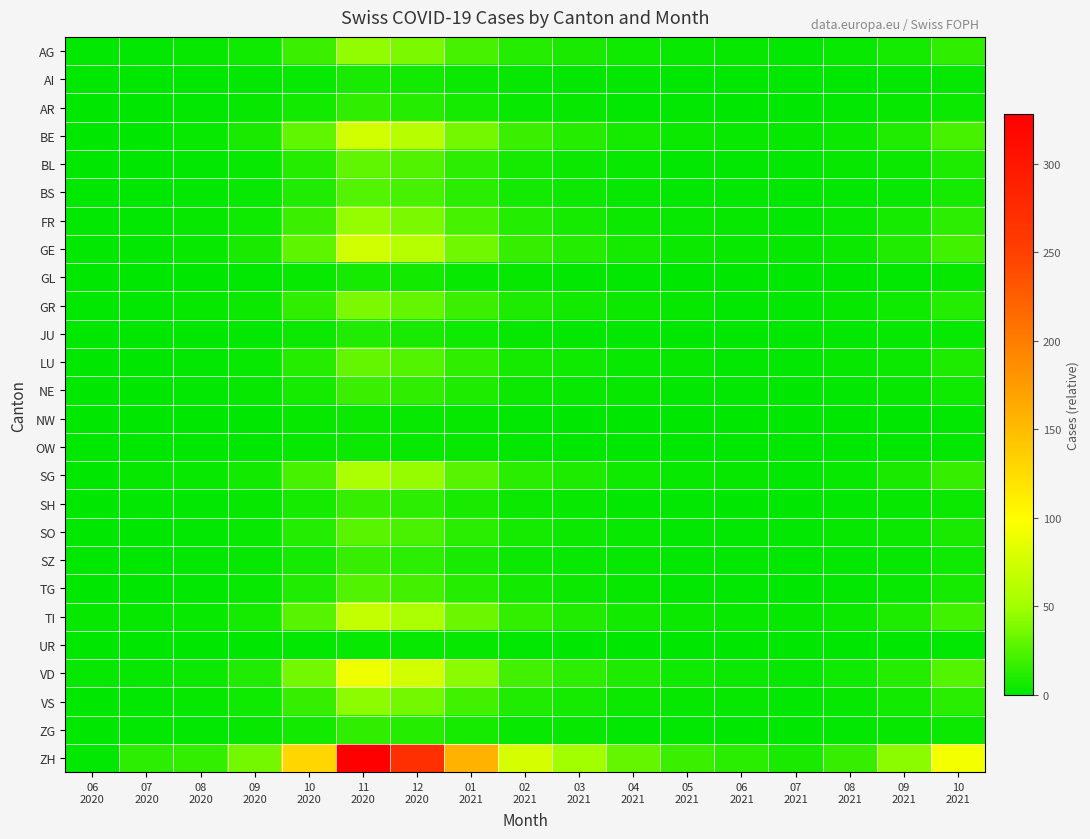

Reading left to right, what are all the values shown in this chart?

AG: 06
2020=1	07
2020=1	08
2020=2	09
2020=5	10
2020=18	11
2020=45	12
2020=38	01
2021=22	02
2021=12	03
2021=8	04
2021=5	05
2021=3	06
2021=2	07
2021=1	08
2021=3	09
2021=7	10
2021=15
AI: 06
2020=0	07
2020=0	08
2020=0	09
2020=1	10
2020=3	11
2020=8	12
2020=6	01
2021=4	02
2021=2	03
2021=1	04
2021=1	05
2021=0	06
2021=0	07
2021=0	08
2021=0	09
2021=1	10
2021=2
AR: 06
2020=0	07
2020=0	08
2020=1	09
2020=2	10
2020=6	11
2020=15	12
2020=12	01
2021=7	02
2021=3	03
2021=2	04
2021=1	05
2021=1	06
2021=0	07
2021=0	08
2021=1	09
2021=2	10
2021=4
BE: 06
2020=0	07
2020=0	08
2020=3	09
2020=8	10
2020=30	11
2020=75	12
2020=62	01
2021=36	02
2021=18	03
2021=12	04
2021=7	05
2021=4	06
2021=3	07
2021=2	08
2021=4	09
2021=10	10
2021=22
BL: 06
2020=0	07
2020=0	08
2020=1	09
2020=3	10
2020=12	11
2020=30	12
2020=25	01
2021=14	02
2021=7	03
2021=4	04
2021=3	05
2021=1	06
2021=1	07
2021=1	08
2021=2	09
2021=4	10
2021=9
BS: 06
2020=0	07
2020=0	08
2020=1	09
2020=3	10
2020=10	11
2020=26	12
2020=22	01
2021=13	02
2021=6	03
2021=4	04
2021=2	05
2021=1	06
2021=1	07
2021=0	08
2021=1	09
2021=3	10
2021=7
FR: 06
2020=1	07
2020=1	08
2020=2	09
2020=5	10
2020=18	11
2020=46	12
2020=38	01
2021=22	02
2021=11	03
2021=7	04
2021=4	05
2021=3	06
2021=2	07
2021=1	08
2021=3	09
2021=7	10
2021=14
GE: 06
2020=1	07
2020=1	08
2020=3	09
2020=8	10
2020=29	11
2020=74	12
2020=61	01
2021=35	02
2021=17	03
2021=11	04
2021=7	05
2021=4	06
2021=3	07
2021=2	08
2021=4	09
2021=10	10
2021=21
GL: 06
2020=0	07
2020=0	08
2020=0	09
2020=1	10
2020=3	11
2020=7	12
2020=6	01
2021=3	02
2021=2	03
2021=1	04
2021=1	05
2021=0	06
2021=0	07
2021=0	08
2021=0	09
2021=1	10
2021=2
GR: 06
2020=1	07
2020=1	08
2020=2	09
2020=4	10
2020=15	11
2020=38	12
2020=31	01
2021=18	02
2021=9	03
2021=6	04
2021=4	05
2021=2	06
2021=1	07
2021=1	08
2021=2	09
2021=5	10
2021=11
JU: 06
2020=0	07
2020=0	08
2020=0	09
2020=1	10
2020=4	11
2020=10	12
2020=8	01
2021=5	02
2021=2	03
2021=1	04
2021=1	05
2021=0	06
2021=0	07
2021=0	08
2021=1	09
2021=2	10
2021=3
LU: 06
2020=0	07
2020=0	08
2020=1	09
2020=3	10
2020=12	11
2020=31	12
2020=26	01
2021=15	02
2021=7	03
2021=5	04
2021=3	05
2021=2	06
2021=1	07
2021=1	08
2021=2	09
2021=4	10
2021=9
NE: 06
2020=0	07
2020=0	08
2020=1	09
2020=2	10
2020=7	11
2020=18	12
2020=15	01
2021=9	02
2021=4	03
2021=3	04
2021=2	05
2021=1	06
2021=1	07
2021=0	08
2021=1	09
2021=2	10
2021=5
NW: 06
2020=0	07
2020=0	08
2020=0	09
2020=0	10
2020=2	11
2020=4	12
2020=3	01
2021=2	02
2021=1	03
2021=0	04
2021=0	05
2021=0	06
2021=0	07
2021=0	08
2021=0	09
2021=0	10
2021=1
OW: 06
2020=0	07
2020=0	08
2020=0	09
2020=0	10
2020=2	11
2020=4	12
2020=3	01
2021=2	02
2021=1	03
2021=0	04
2021=0	05
2021=0	06
2021=0	07
2021=0	08
2021=0	09
2021=0	10
2021=1
SG: 06
2020=0	07
2020=2	08
2020=3	09
2020=6	10
2020=22	11
2020=56	12
2020=46	01
2021=27	02
2021=13	03
2021=9	04
2021=5	05
2021=3	06
2021=2	07
2021=1	08
2021=3	09
2021=8	10
2021=17
SH: 06
2020=0	07
2020=1	08
2020=1	09
2020=2	10
2020=7	11
2020=17	12
2020=14	01
2021=8	02
2021=4	03
2021=3	04
2021=1	05
2021=1	06
2021=0	07
2021=0	08
2021=1	09
2021=2	10
2021=4
SO: 06
2020=0	07
2020=0	08
2020=1	09
2020=3	10
2020=11	11
2020=28	12
2020=23	01
2021=13	02
2021=7	03
2021=4	04
2021=3	05
2021=1	06
2021=1	07
2021=1	08
2021=2	09
2021=4	10
2021=8
SZ: 06
2020=0	07
2020=0	08
2020=1	09
2020=2	10
2020=7	11
2020=17	12
2020=14	01
2021=8	02
2021=4	03
2021=3	04
2021=2	05
2021=1	06
2021=1	07
2021=0	08
2021=1	09
2021=2	10
2021=5
TG: 06
2020=0	07
2020=0	08
2020=1	09
2020=3	10
2020=10	11
2020=25	12
2020=21	01
2021=12	02
2021=6	03
2021=4	04
2021=2	05
2021=1	06
2021=1	07
2021=0	08
2021=1	09
2021=3	10
2021=7
TI: 06
2020=2	07
2020=2	08
2020=3	09
2020=7	10
2020=27	11
2020=68	12
2020=56	01
2021=33	02
2021=16	03
2021=10	04
2021=6	05
2021=4	06
2021=3	07
2021=2	08
2021=4	09
2021=9	10
2021=20
UR: 06
2020=0	07
2020=0	08
2020=0	09
2020=0	10
2020=1	11
2020=3	12
2020=3	01
2021=2	02
2021=1	03
2021=0	04
2021=0	05
2021=0	06
2021=0	07
2021=0	08
2021=0	09
2021=0	10
2021=1
VD: 06
2020=2	07
2020=2	08
2020=4	09
2020=10	10
2020=36	11
2020=91	12
2020=75	01
2021=43	02
2021=21	03
2021=14	04
2021=9	05
2021=5	06
2021=4	07
2021=2	08
2021=5	09
2021=12	10
2021=26
VS: 06
2020=0	07
2020=1	08
2020=2	09
2020=5	10
2020=17	11
2020=44	12
2020=36	01
2021=21	02
2021=10	03
2021=7	04
2021=4	05
2021=2	06
2021=2	07
2021=1	08
2021=2	09
2021=6	10
2021=13
ZG: 06
2020=0	07
2020=1	08
2020=1	09
2020=2	10
2020=6	11
2020=15	12
2020=12	01
2021=7	02
2021=3	03
2021=2	04
2021=1	05
2021=1	06
2021=0	07
2021=0	08
2021=1	09
2021=2	10
2021=4
ZH: 06
2020=1	07
2020=14	08
2020=16	09
2020=36	10
2020=130	11
2020=328	12
2020=270	01
2021=157	02
2021=77	03
2021=50	04
2021=31	05
2021=18	06
2021=13	07
2021=8	08
2021=17	09
2021=43	10
2021=93